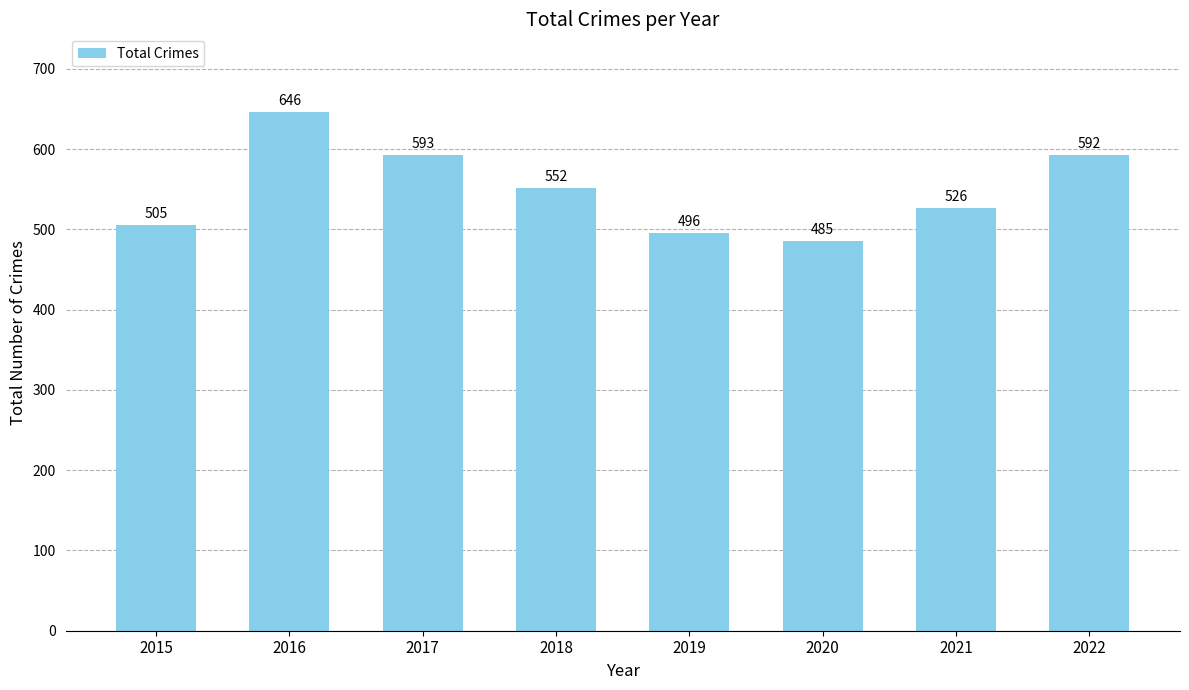

True or false: the data shows 552 at 2018.

True